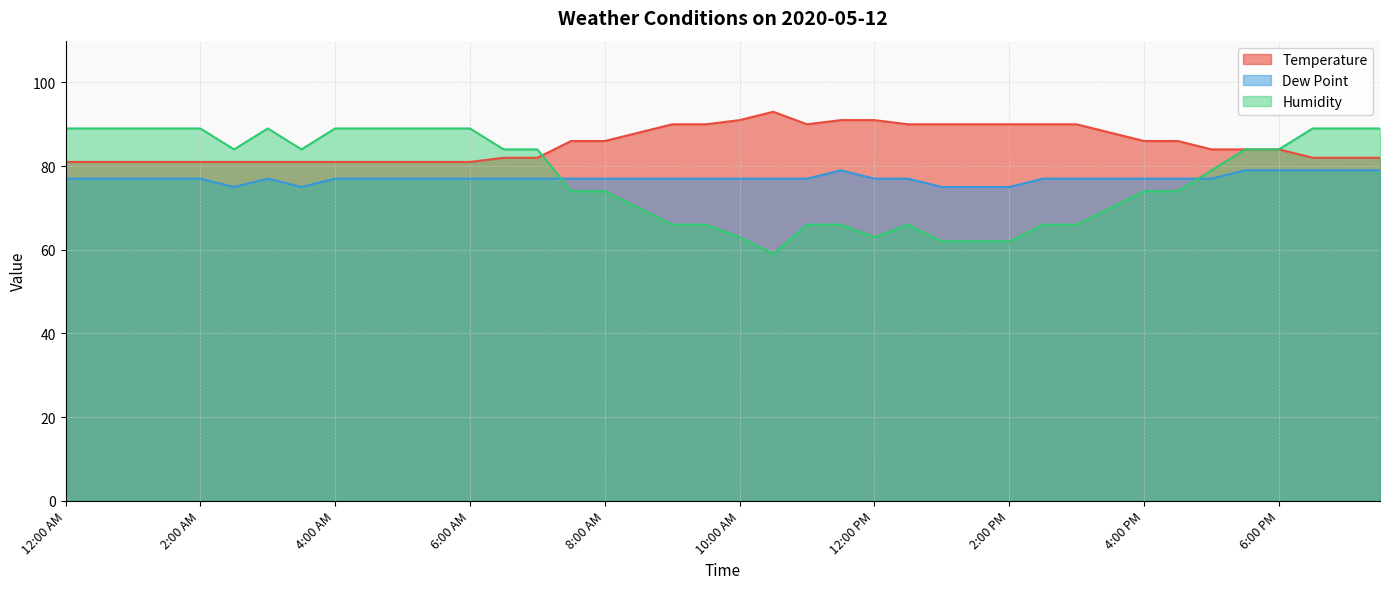

How many lines are shown in the chart?

3